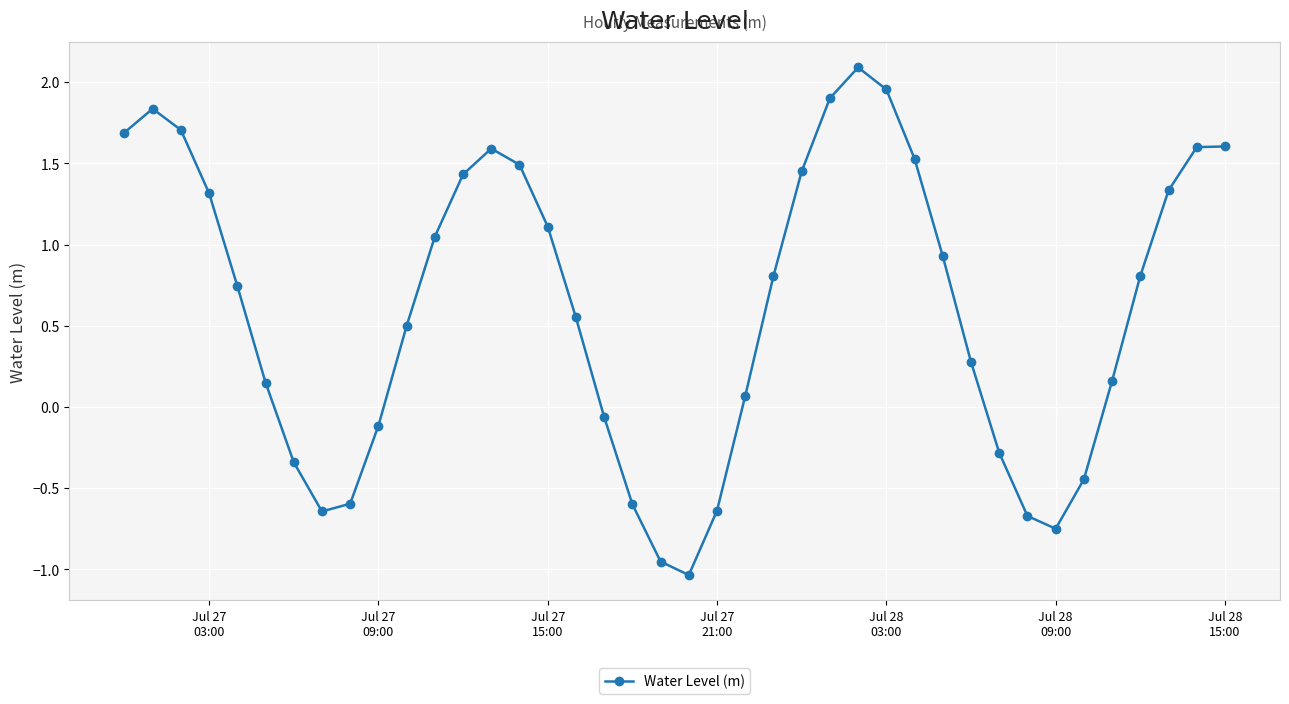

How many points are lower than both their immediate neighbors (excluding endpoints)?

3